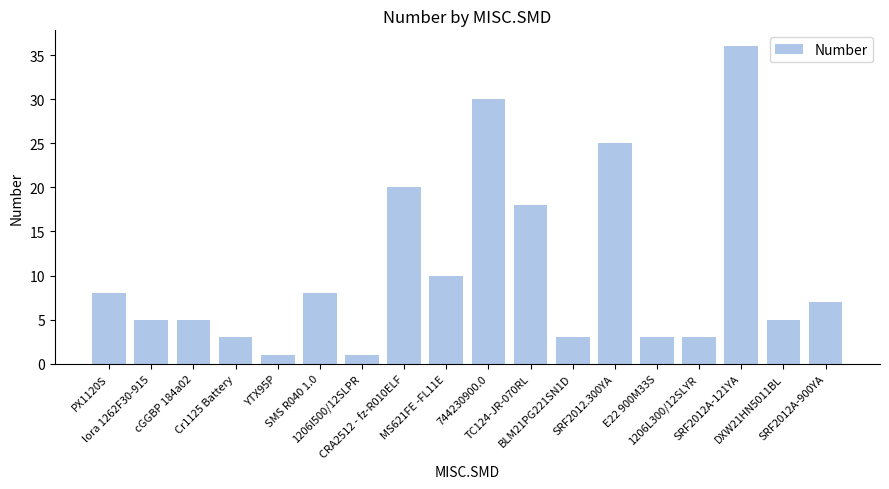

What is the label of the 2nd bar from the left?

lora 1262F30-915